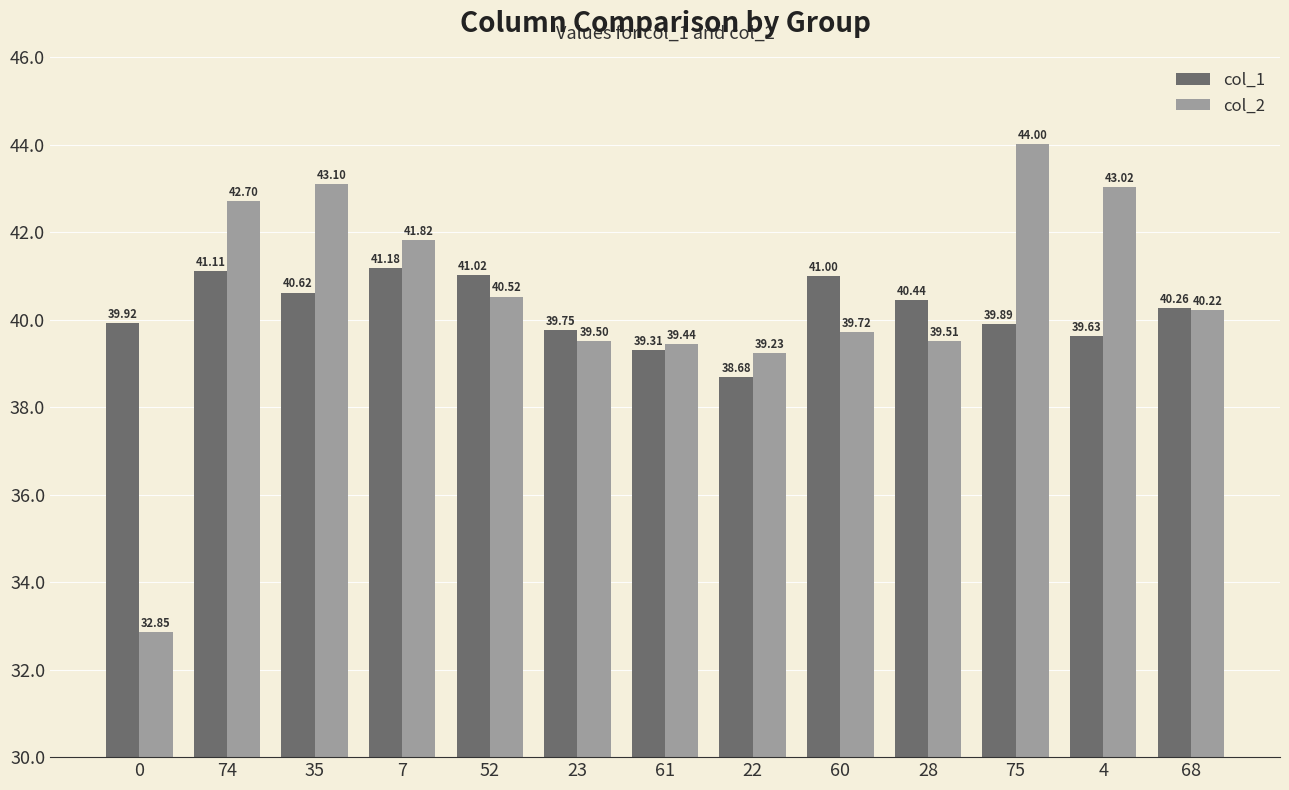

Does the chart contain any negative values?

No